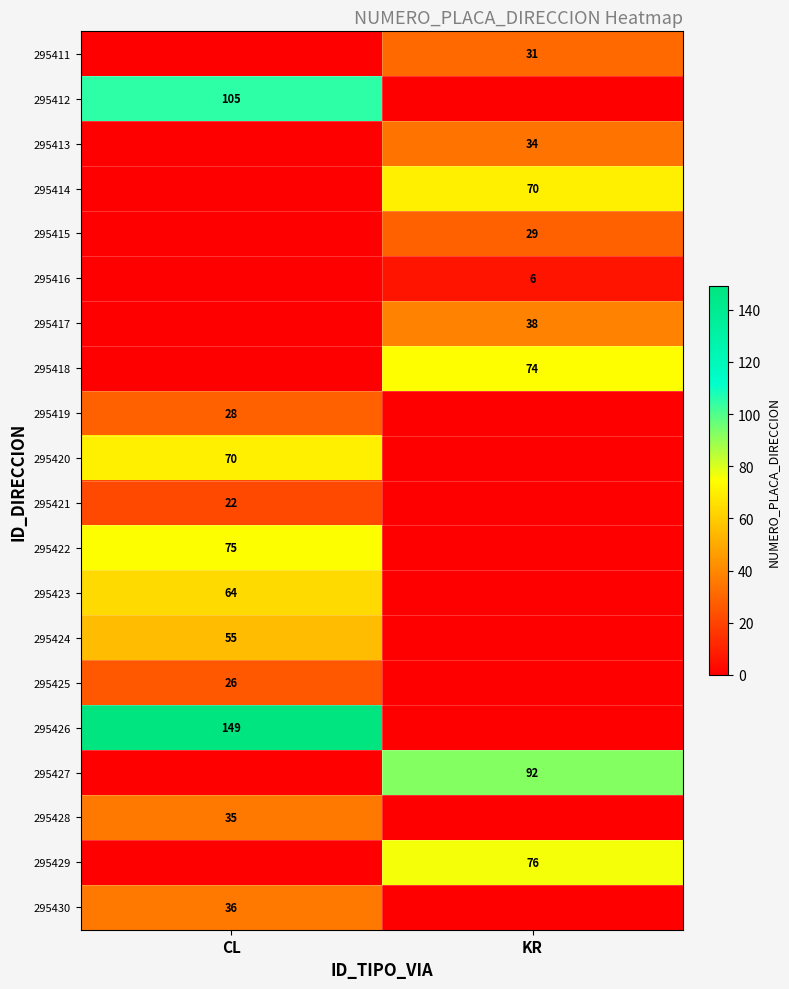

The value of 295422 at CL is 16. True or false?

False